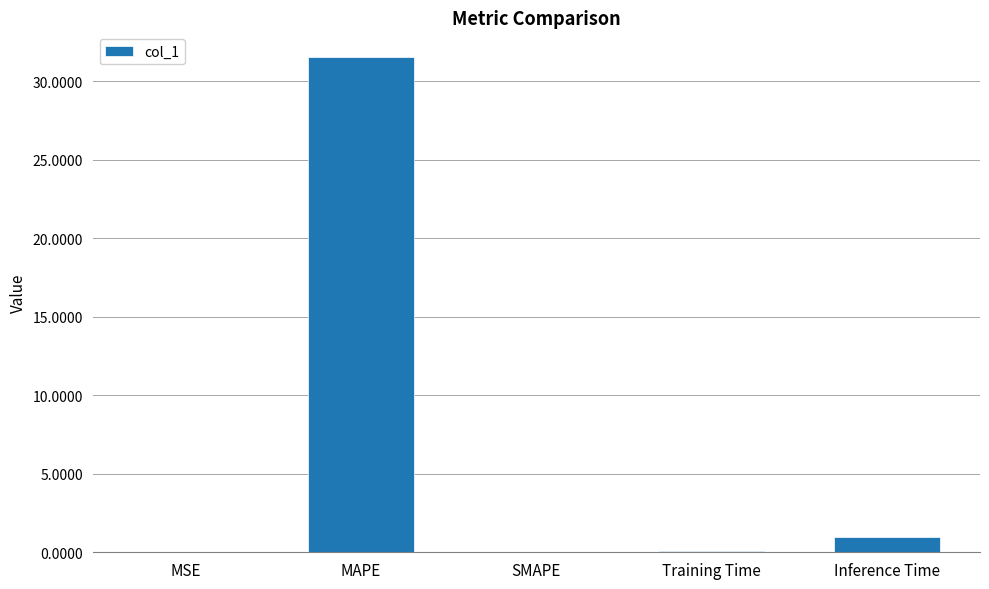

True or false: the data shows 0.0 at MSE.

True